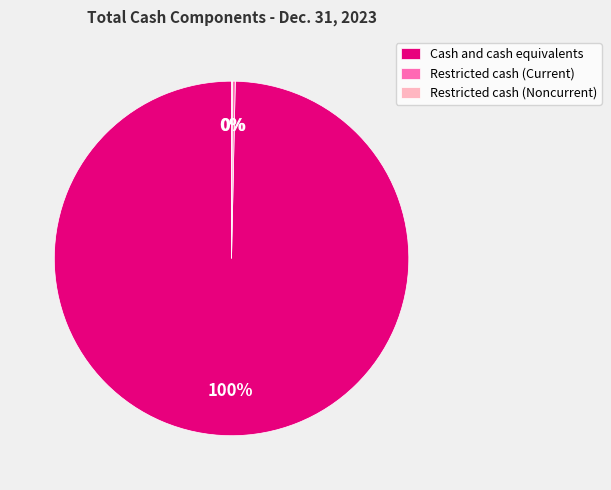

What percentage is the Cash and cash equivalents slice, to the nearest percent?

100%